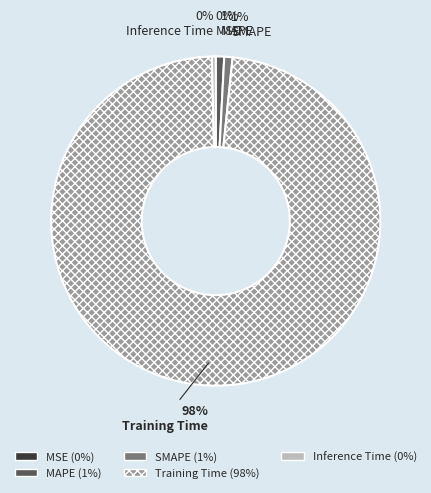

Which slice is the largest?

Training Time